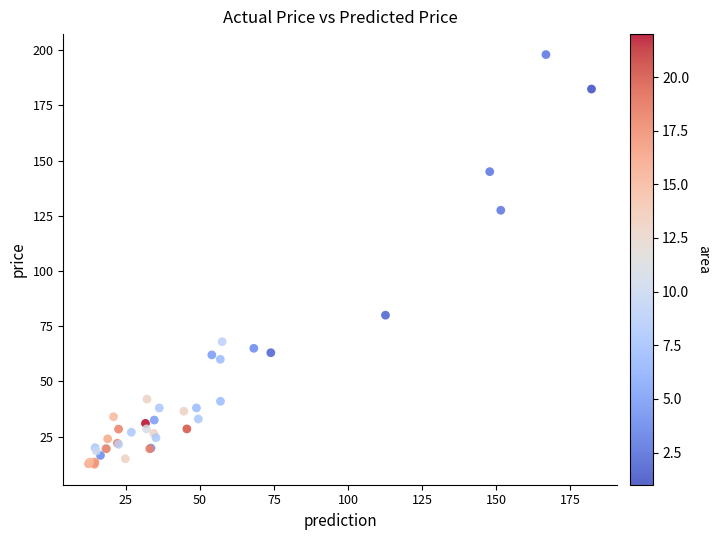

What Y value in the scatter plot is closest to 105?

127.5